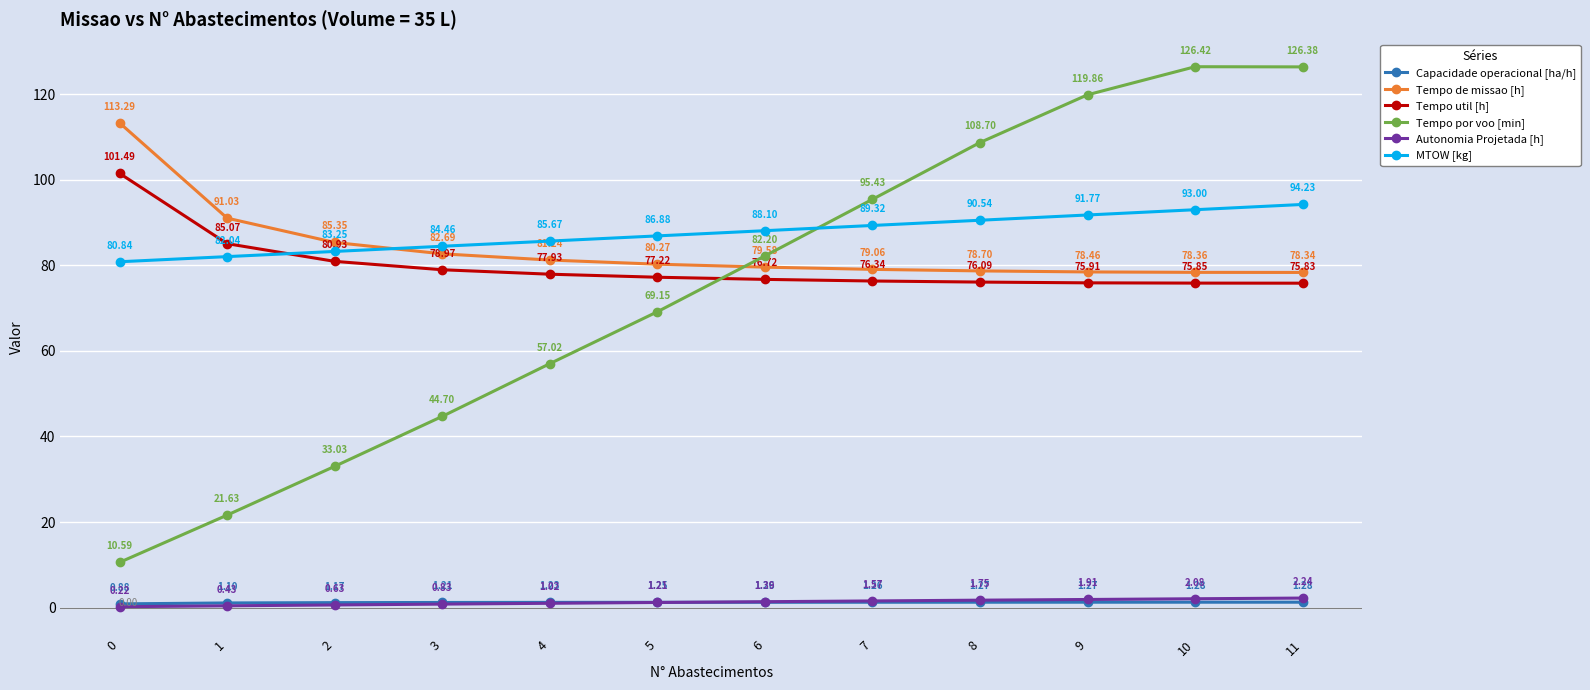

At which label does MTOW [kg] reach its peak?

11